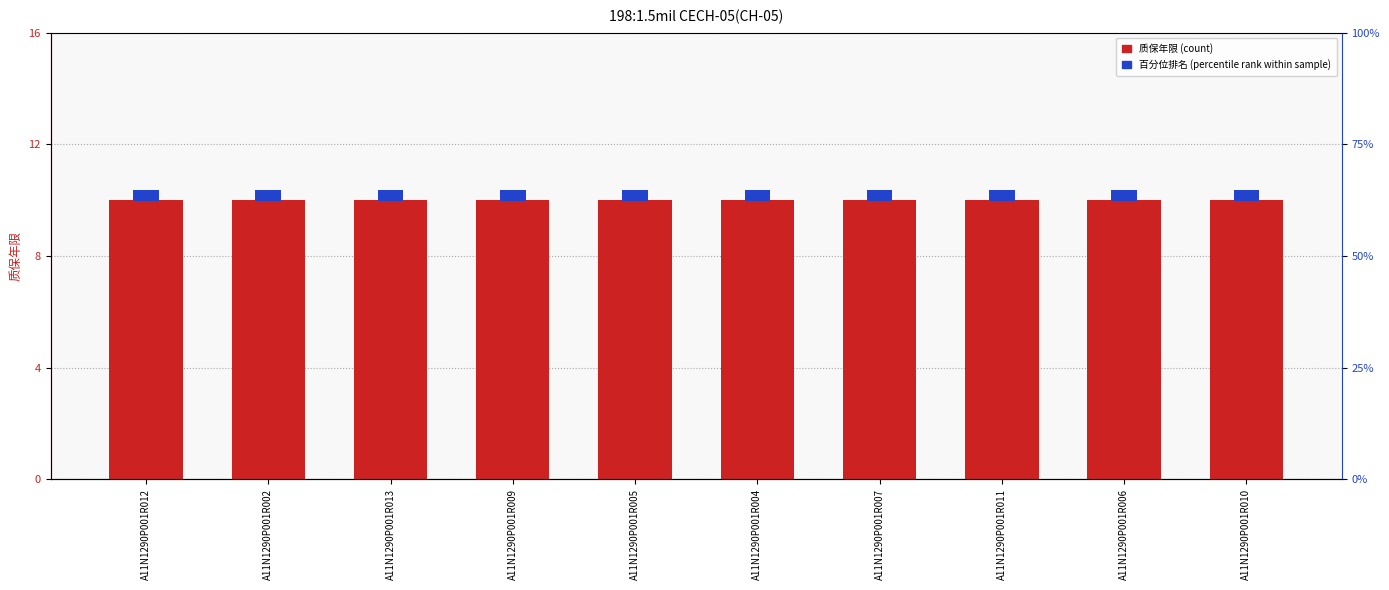

How many categories are shown in the chart?

10